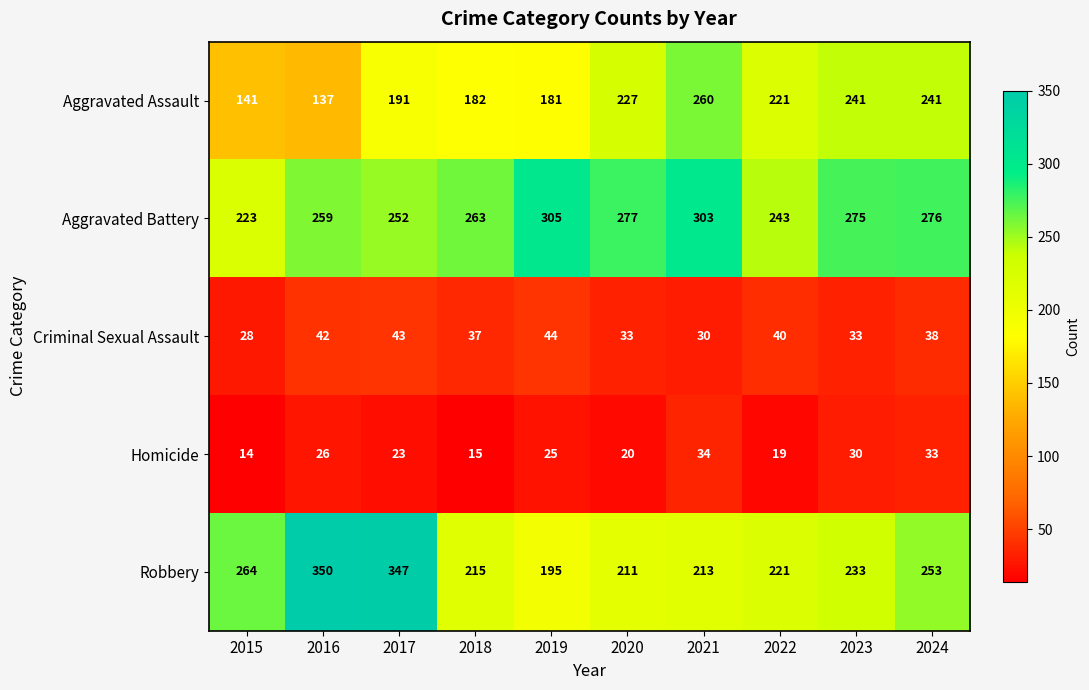

Which series has the largest total across all categories?

Aggravated Battery